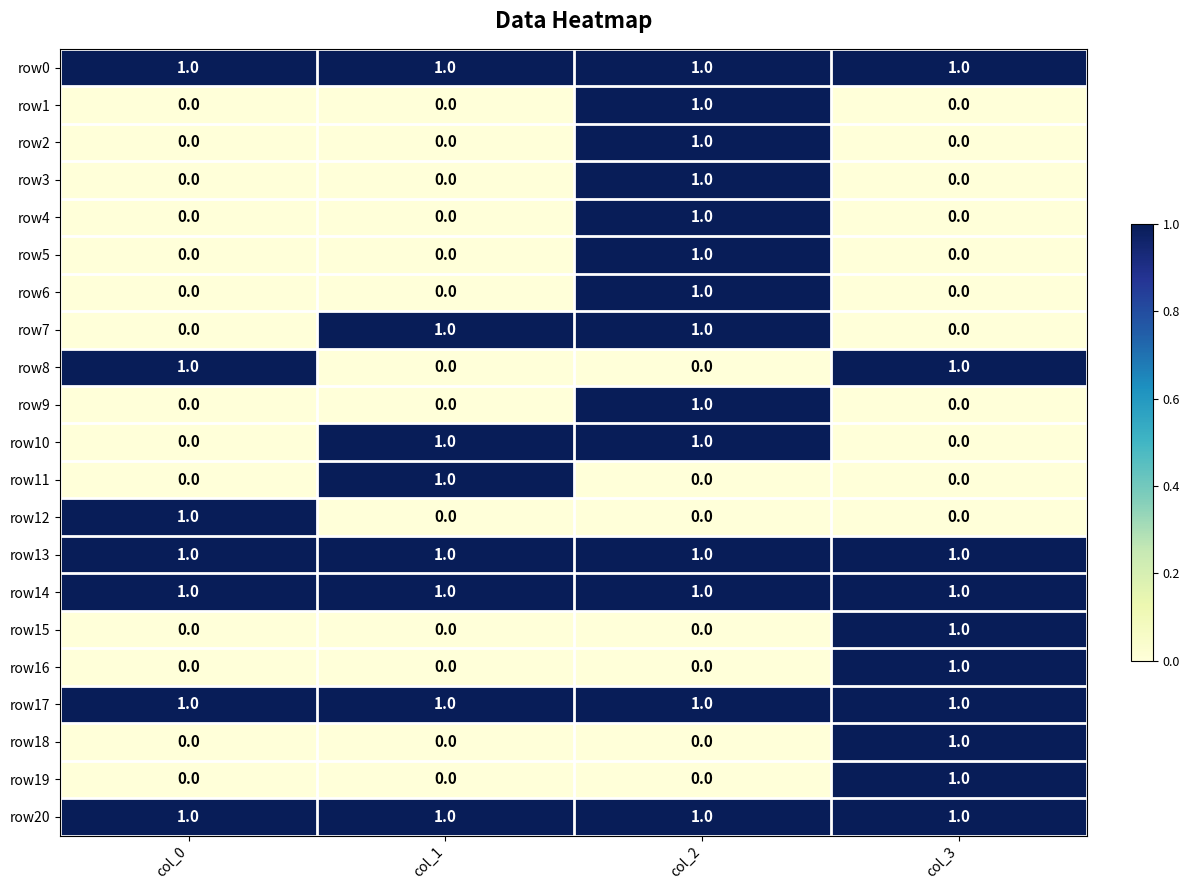

At how many categories does at least one series exceed 0?

4